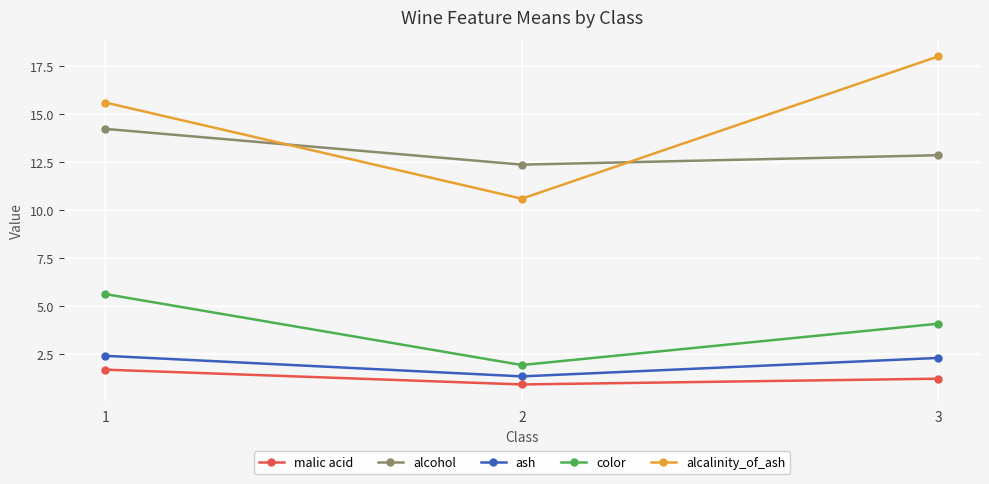

Rank the series by their maximum value, from highest to lowest.

alcalinity_of_ash, alcohol, color, ash, malic acid